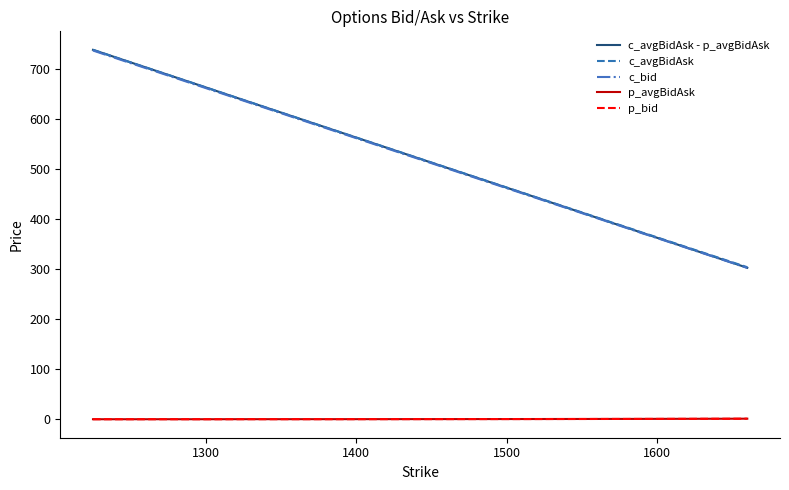

Which series has the widest spread of values?

c_avgBidAsk - p_avgBidAsk